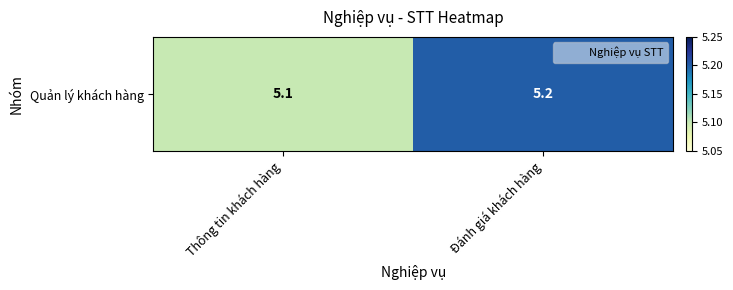

Count the values in the range 5 to 6.

2